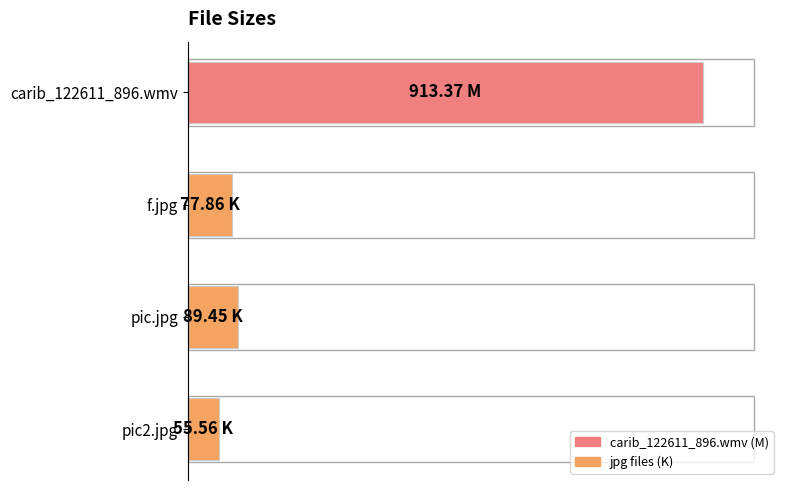

List the labels in order of value, smallest first.

pic2.jpg, f.jpg, pic.jpg, carib_122611_896.wmv